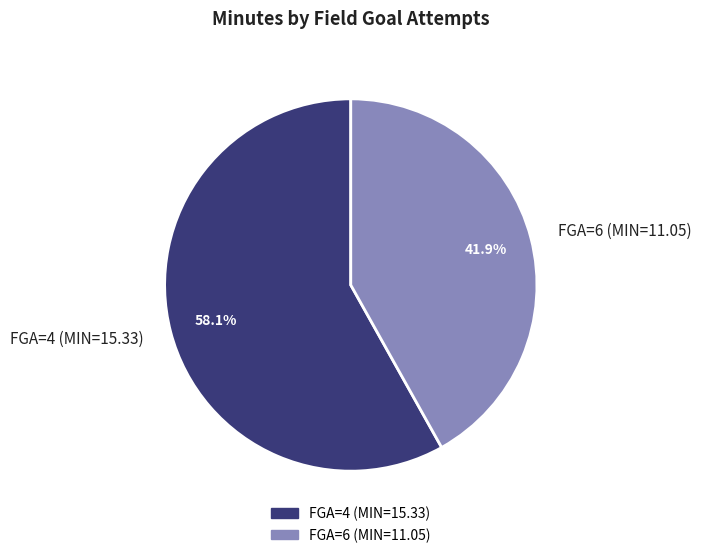

Is there a majority slice in this chart?

Yes